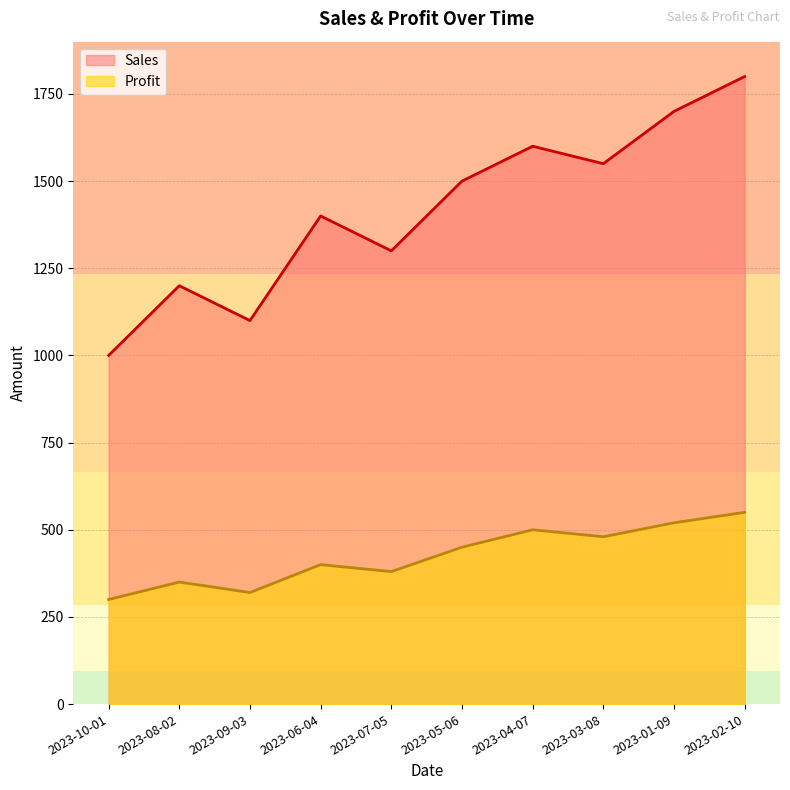

Where is Profit nearest to the value 425?

2023-06-04